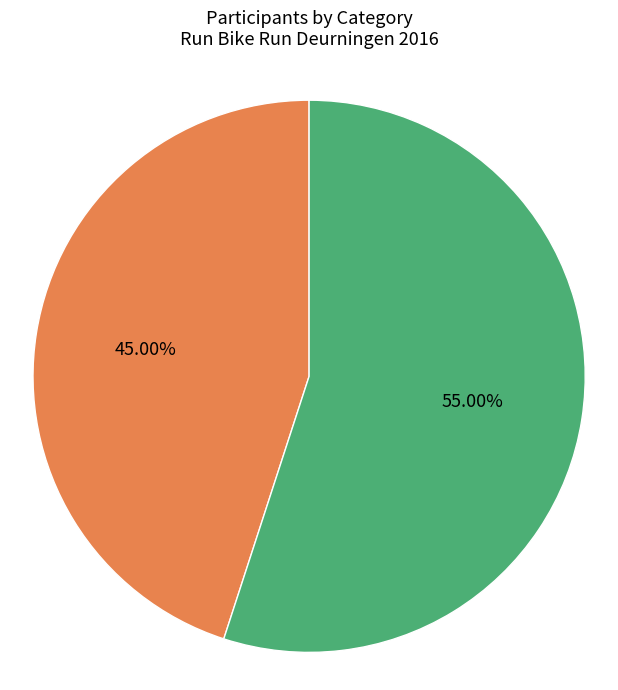

Does any single category account for the majority?

Yes